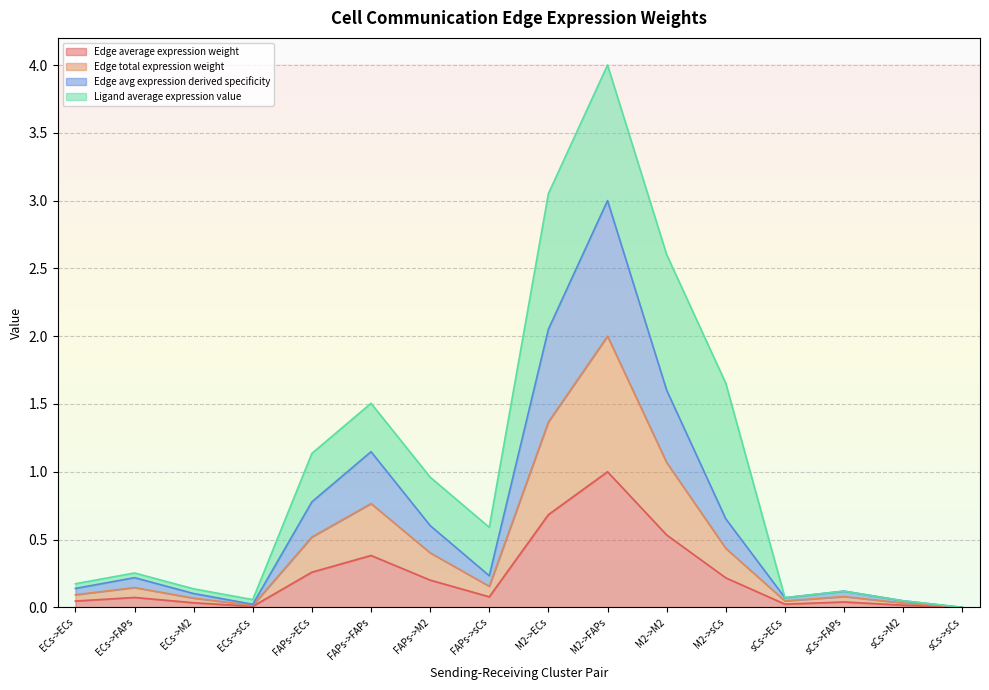

How many positive values does the Edge total expression weight series have?

15